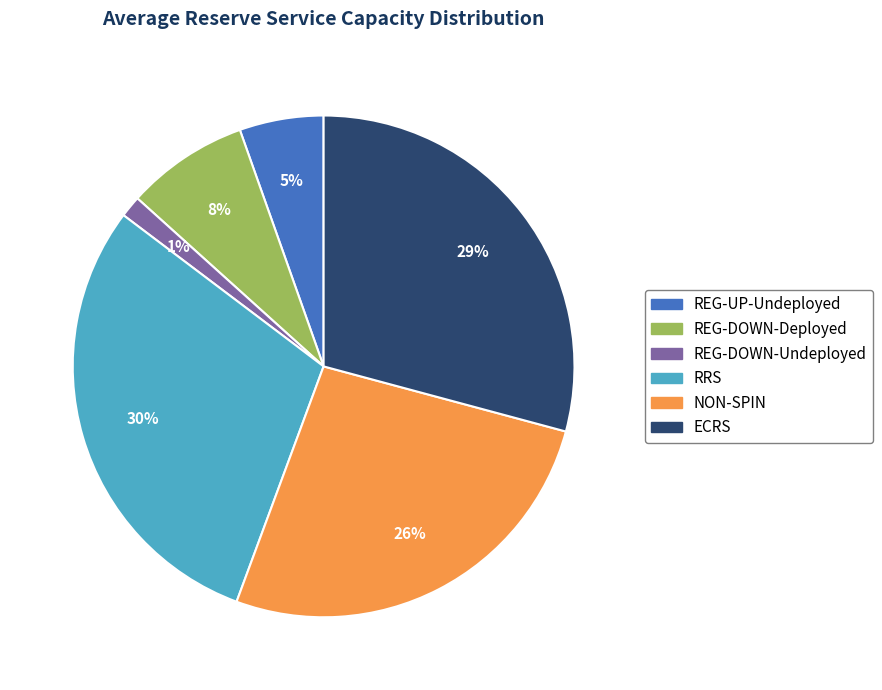

Is there any slice that represents more than half of the pie?

No